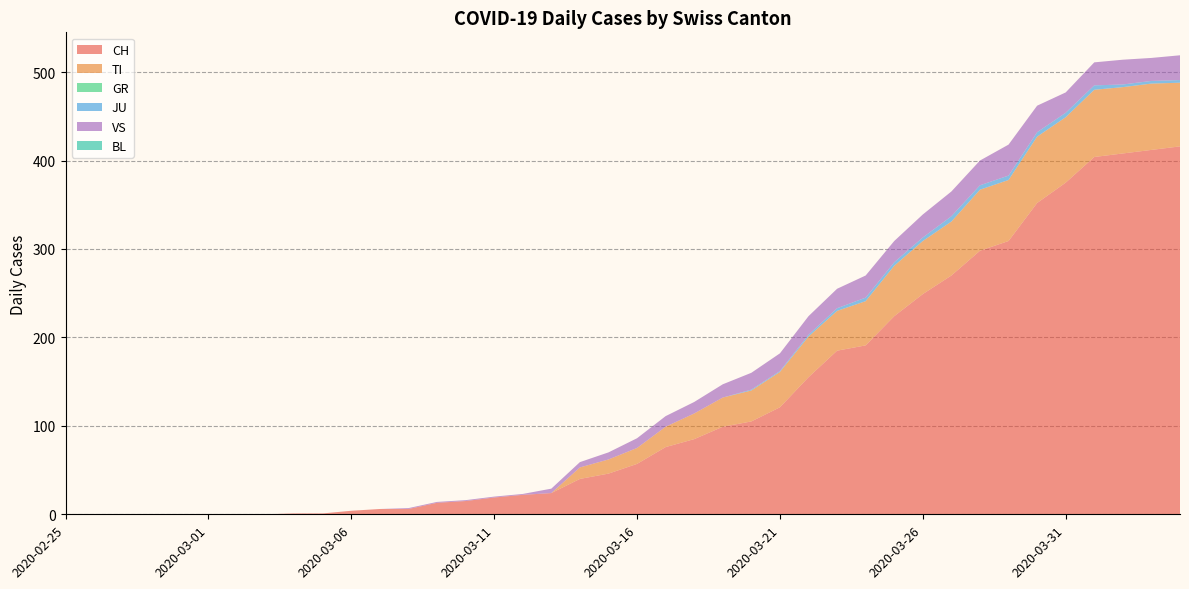

Reading right to left, what are all the values shown in this chart?

CH: 2020-04-04=416	2020-04-03=412	2020-04-02=408	2020-04-01=404	2020-03-31=375	2020-03-30=352	2020-03-29=309	2020-03-28=298	2020-03-27=270	2020-03-26=249	2020-03-25=224	2020-03-24=191	2020-03-23=185	2020-03-22=155	2020-03-21=121	2020-03-20=105	2020-03-19=99	2020-03-18=85	2020-03-17=76	2020-03-16=57	2020-03-15=46	2020-03-14=40	2020-03-13=24	2020-03-12=22	2020-03-11=19	2020-03-10=15	2020-03-09=13	2020-03-08=6	2020-03-07=6	2020-03-06=4	2020-03-05=1	2020-03-04=1	2020-03-03=0	2020-03-02=0	2020-03-01=0	2020-02-29=0	2020-02-28=0	2020-02-27=0	2020-02-26=0	2020-02-25=0
TI: 2020-04-04=72	2020-04-03=75	2020-04-02=75	2020-04-01=76	2020-03-31=74	2020-03-30=75	2020-03-29=69	2020-03-28=69	2020-03-27=61	2020-03-26=60	2020-03-25=57	2020-03-24=50	2020-03-23=45	2020-03-22=46	2020-03-21=40	2020-03-20=35	2020-03-19=33	2020-03-18=29	2020-03-17=23	2020-03-16=18	2020-03-15=16	2020-03-14=13	2020-03-13=0	2020-03-12=0	2020-03-11=0	2020-03-10=0	2020-03-09=0	2020-03-08=0	2020-03-07=0	2020-03-06=0	2020-03-05=0	2020-03-04=0	2020-03-03=0	2020-03-02=0	2020-03-01=0	2020-02-29=0	2020-02-28=0	2020-02-27=0	2020-02-26=0	2020-02-25=0
GR: 2020-04-04=0	2020-04-03=0	2020-04-02=0	2020-04-01=0	2020-03-31=0	2020-03-30=0	2020-03-29=0	2020-03-28=0	2020-03-27=0	2020-03-26=0	2020-03-25=0	2020-03-24=0	2020-03-23=0	2020-03-22=0	2020-03-21=0	2020-03-20=0	2020-03-19=0	2020-03-18=0	2020-03-17=0	2020-03-16=0	2020-03-15=0	2020-03-14=0	2020-03-13=0	2020-03-12=0	2020-03-11=0	2020-03-10=0	2020-03-09=0	2020-03-08=0	2020-03-07=0	2020-03-06=0	2020-03-05=0	2020-03-04=0	2020-03-03=0	2020-03-02=0	2020-03-01=0	2020-02-29=0	2020-02-28=0	2020-02-27=0	2020-02-26=0	2020-02-25=0
JU: 2020-04-04=3	2020-04-03=3	2020-04-02=3	2020-04-01=5	2020-03-31=5	2020-03-30=5	2020-03-29=5	2020-03-28=5	2020-03-27=6	2020-03-26=4	2020-03-25=4	2020-03-24=4	2020-03-23=3	2020-03-22=2	2020-03-21=1	2020-03-20=1	2020-03-19=0	2020-03-18=0	2020-03-17=0	2020-03-16=0	2020-03-15=0	2020-03-14=0	2020-03-13=0	2020-03-12=0	2020-03-11=0	2020-03-10=0	2020-03-09=0	2020-03-08=0	2020-03-07=0	2020-03-06=0	2020-03-05=0	2020-03-04=0	2020-03-03=0	2020-03-02=0	2020-03-01=0	2020-02-29=0	2020-02-28=0	2020-02-27=0	2020-02-26=0	2020-02-25=0
VS: 2020-04-04=28	2020-04-03=26	2020-04-02=28	2020-04-01=26	2020-03-31=23	2020-03-30=30	2020-03-29=35	2020-03-28=28	2020-03-27=28	2020-03-26=26	2020-03-25=24	2020-03-24=25	2020-03-23=22	2020-03-22=21	2020-03-21=20	2020-03-20=19	2020-03-19=15	2020-03-18=13	2020-03-17=12	2020-03-16=11	2020-03-15=8	2020-03-14=6	2020-03-13=5	2020-03-12=1	2020-03-11=1	2020-03-10=1	2020-03-09=1	2020-03-08=1	2020-03-07=0	2020-03-06=0	2020-03-05=0	2020-03-04=0	2020-03-03=0	2020-03-02=0	2020-03-01=0	2020-02-29=0	2020-02-28=0	2020-02-27=0	2020-02-26=0	2020-02-25=0
BL: 2020-04-04=0	2020-04-03=0	2020-04-02=0	2020-04-01=0	2020-03-31=0	2020-03-30=0	2020-03-29=0	2020-03-28=0	2020-03-27=0	2020-03-26=0	2020-03-25=0	2020-03-24=0	2020-03-23=0	2020-03-22=0	2020-03-21=0	2020-03-20=0	2020-03-19=0	2020-03-18=0	2020-03-17=0	2020-03-16=0	2020-03-15=0	2020-03-14=0	2020-03-13=0	2020-03-12=0	2020-03-11=0	2020-03-10=0	2020-03-09=0	2020-03-08=0	2020-03-07=0	2020-03-06=0	2020-03-05=0	2020-03-04=0	2020-03-03=0	2020-03-02=0	2020-03-01=0	2020-02-29=0	2020-02-28=0	2020-02-27=0	2020-02-26=0	2020-02-25=0